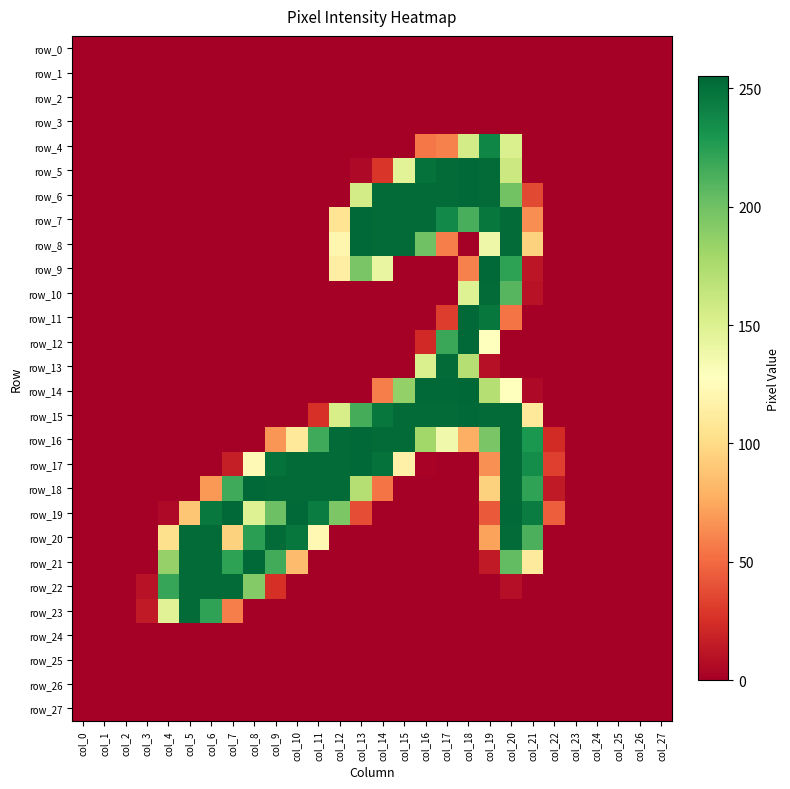

What is the difference between the second highest and minimum values in the row_8 series?

253